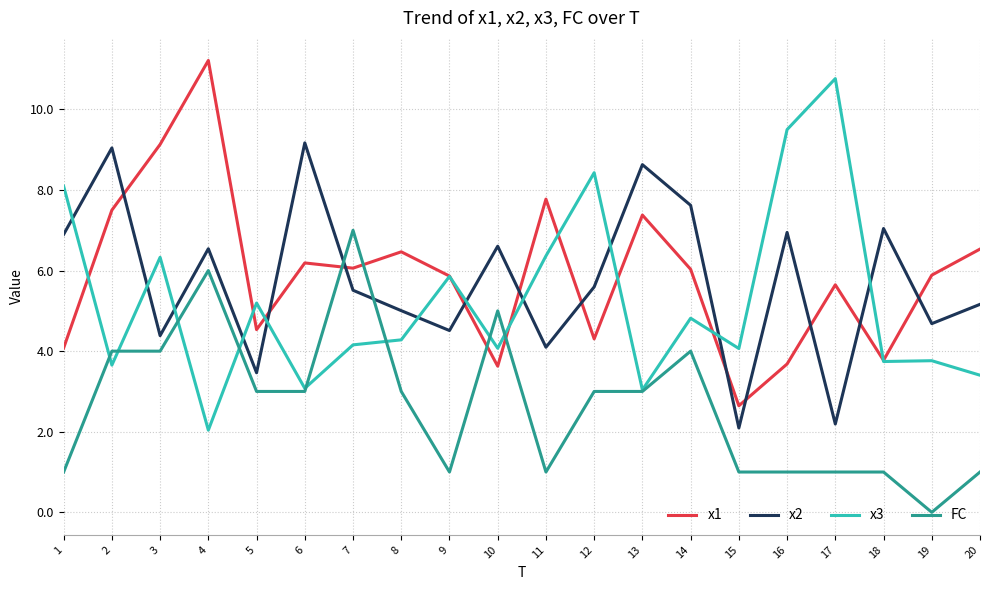

Which series changed the most between 11 and 17?

x3